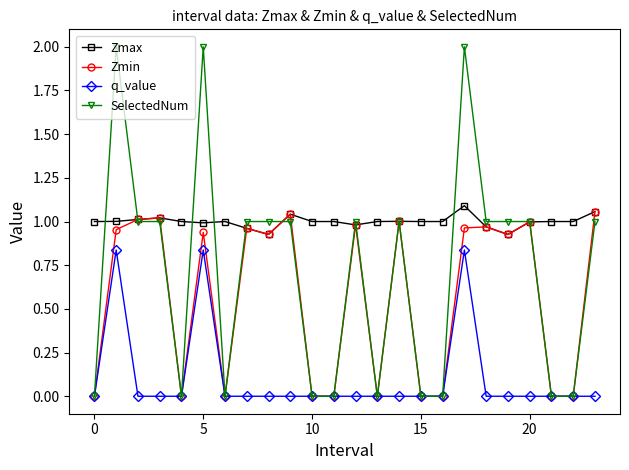

Which series has the widest spread of values?

SelectedNum